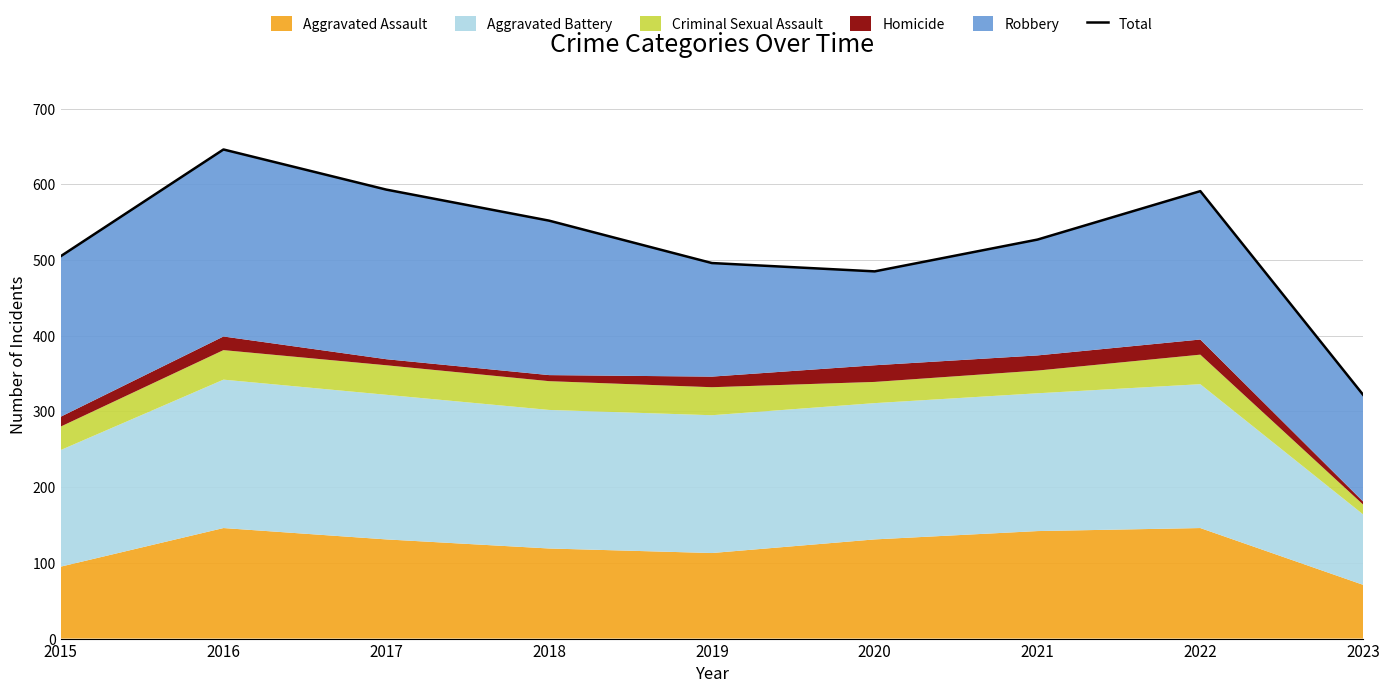

How many points are lower than both their immediate neighbors (excluding endpoints)?

1